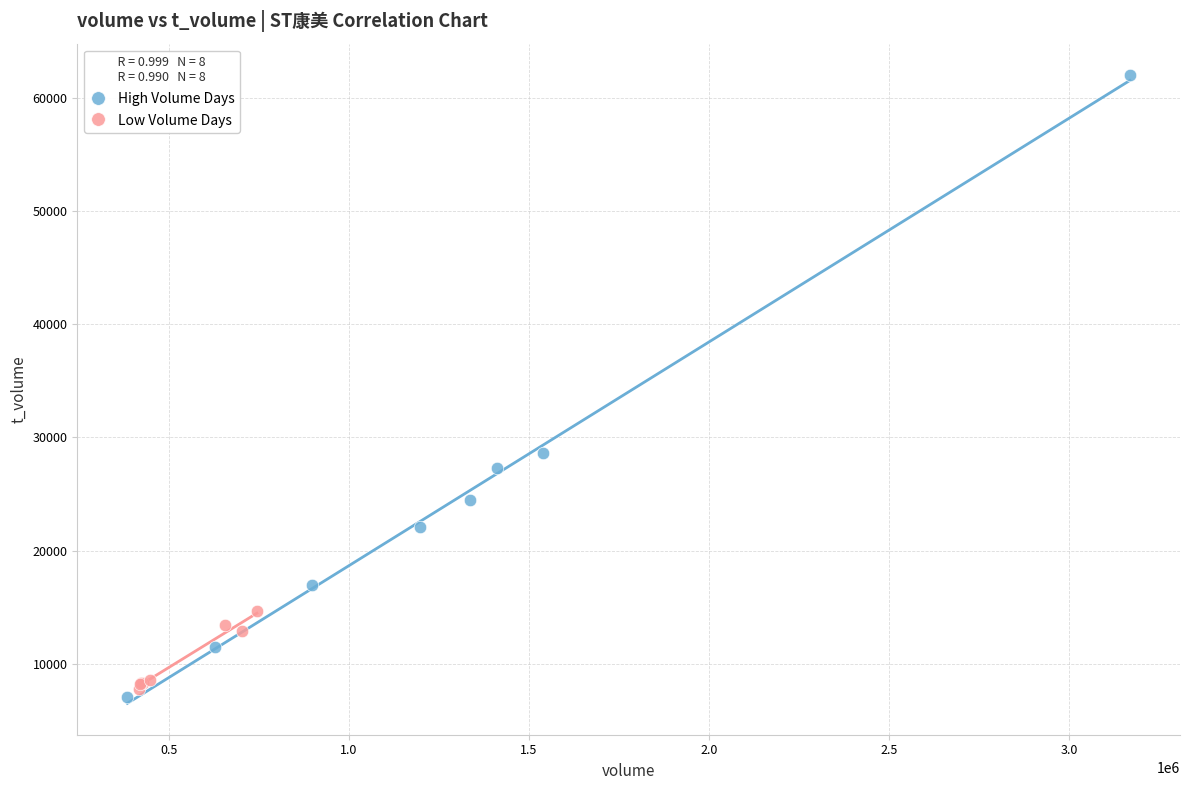

Which series has the widest spread of Y values?

High Volume Days